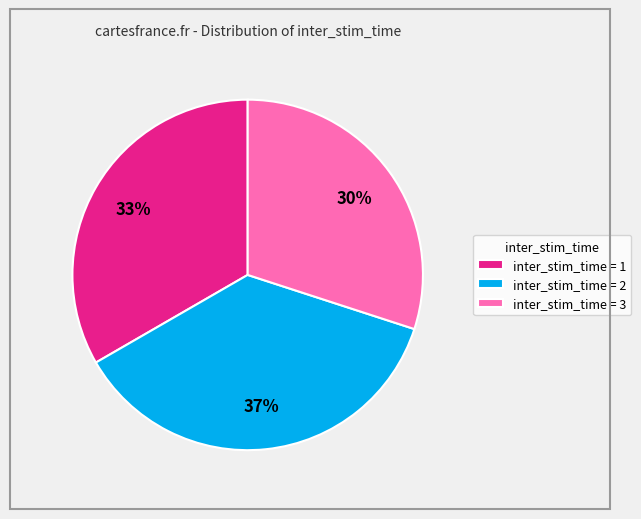

Which category has the smallest portion of the pie?

inter_stim_time = 3